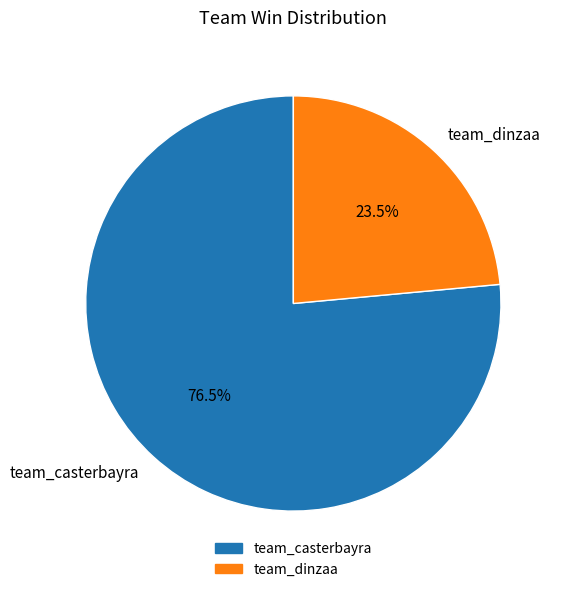

Does team_dinzaa represent more than half of the total?

No